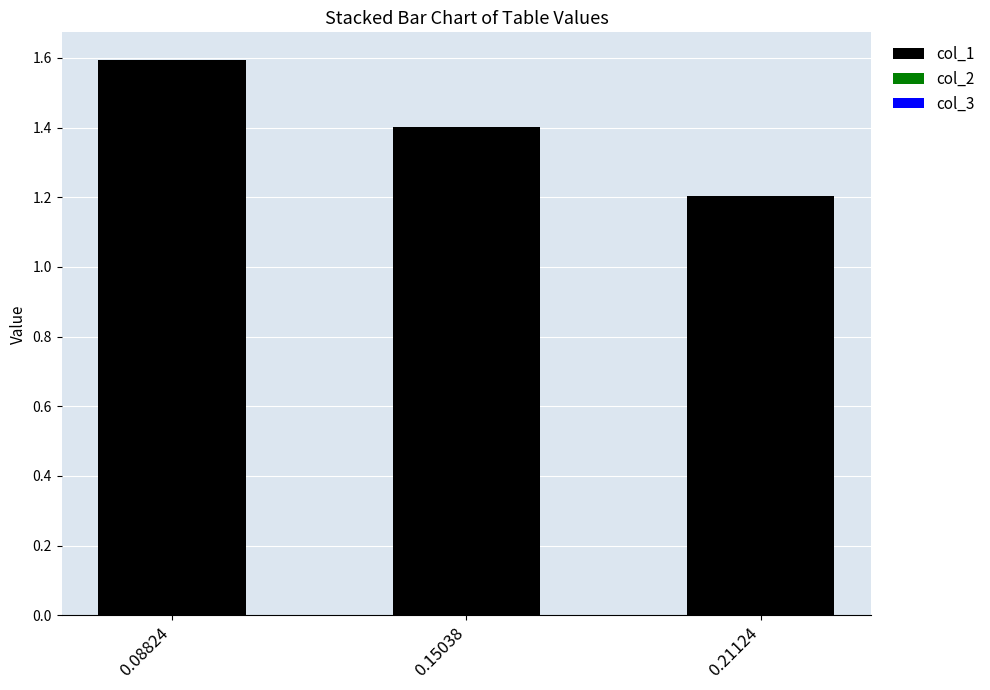

How many col_1 values are between 1 and 2?

3